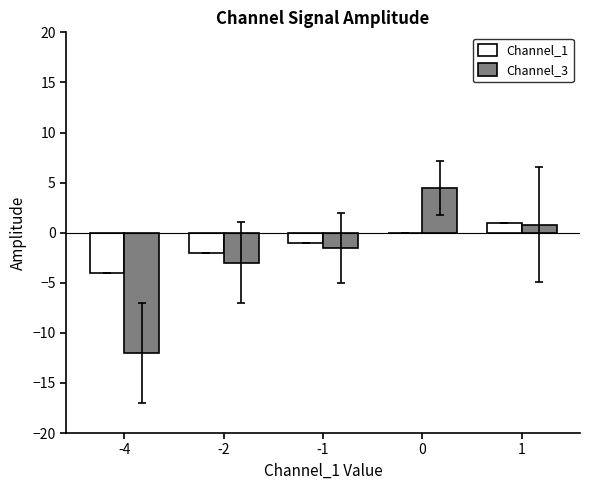

True or false: Channel_3 has a value of -1.1 at -2.

False